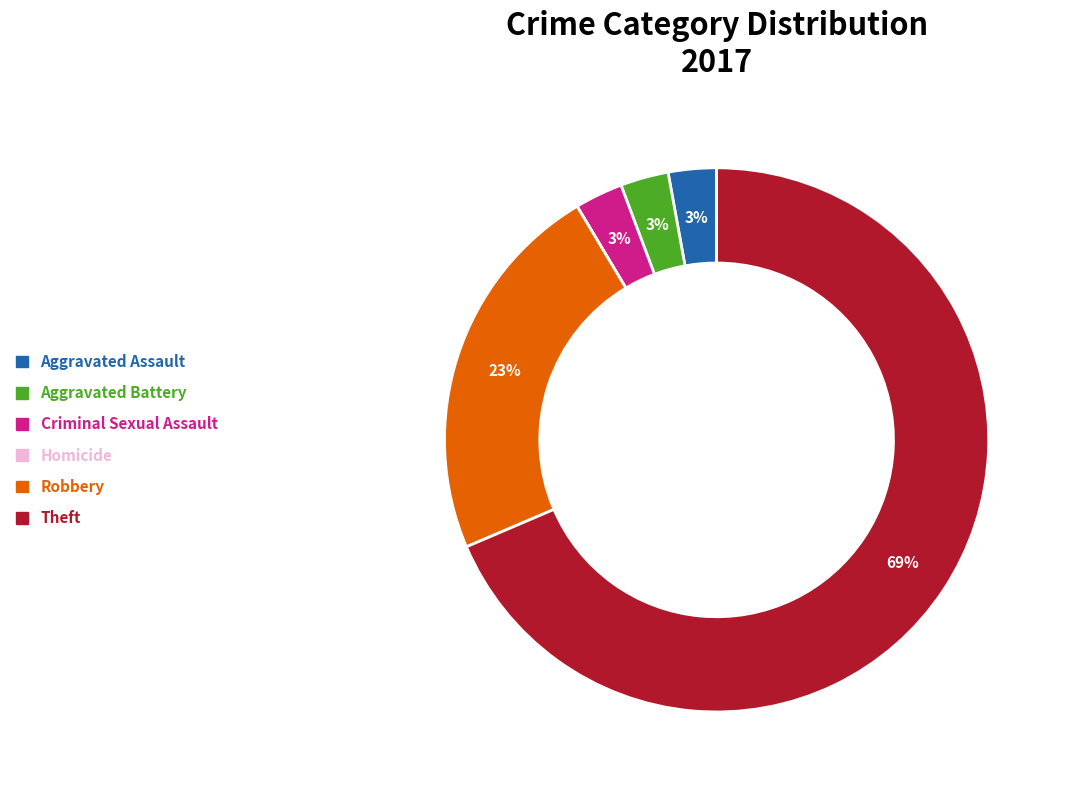

What is the ratio of the value at Aggravated Assault to the value at Aggravated Battery?

1.0